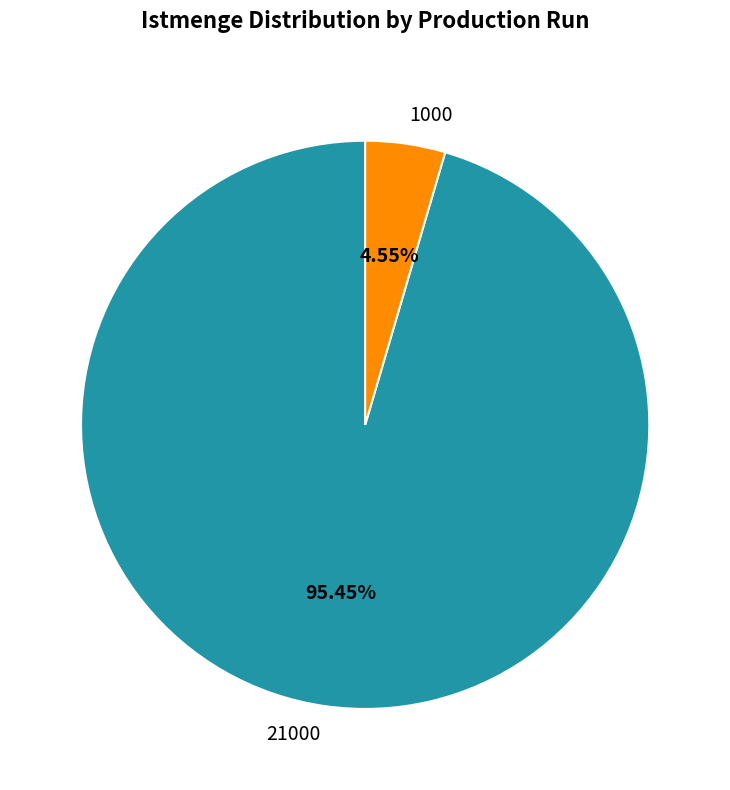

Is it true that 1000 is 5% of the pie?

True